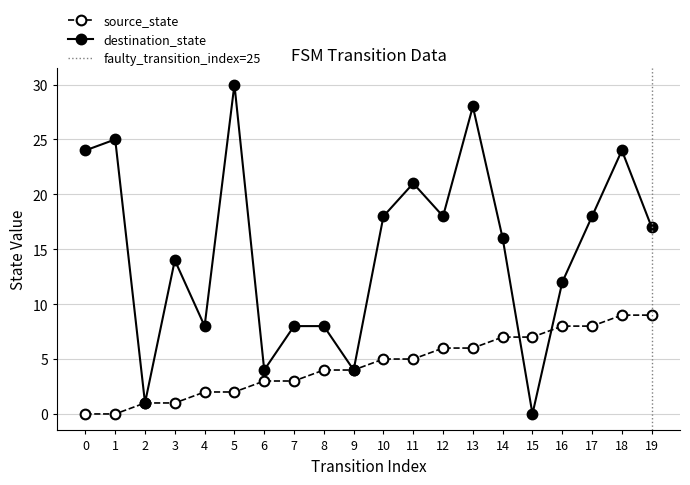

Count the source_state values in the range 2 to 7.

12